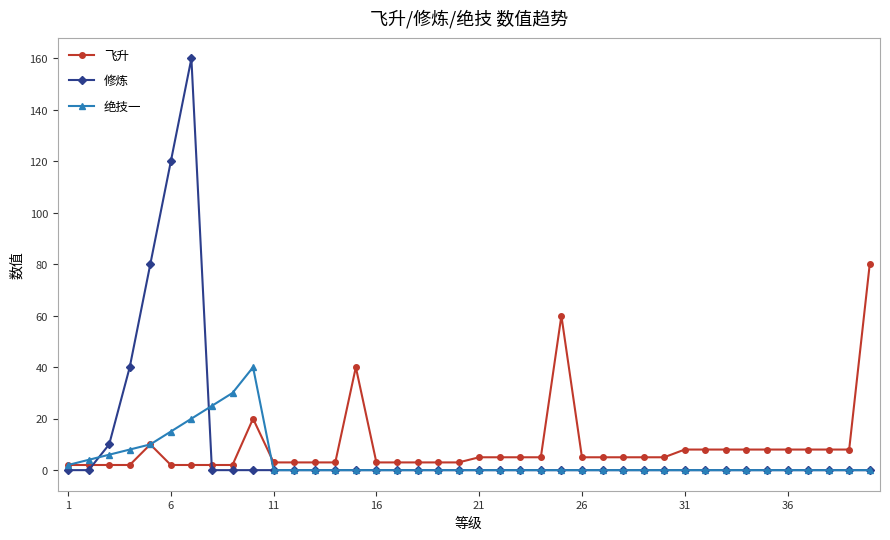

What is the highest value of the 修炼 series?

160